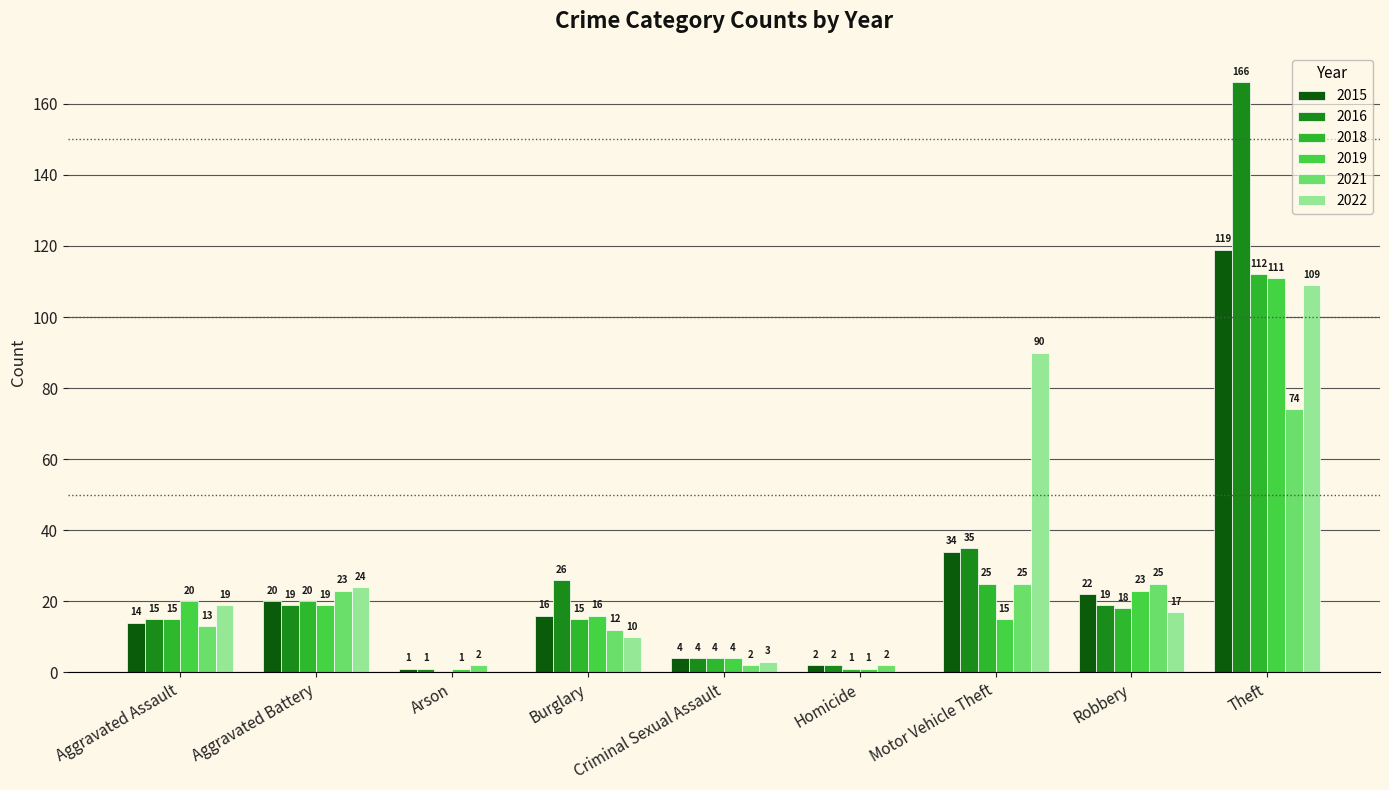

The value of 2022 at Arson is 64. True or false?

False